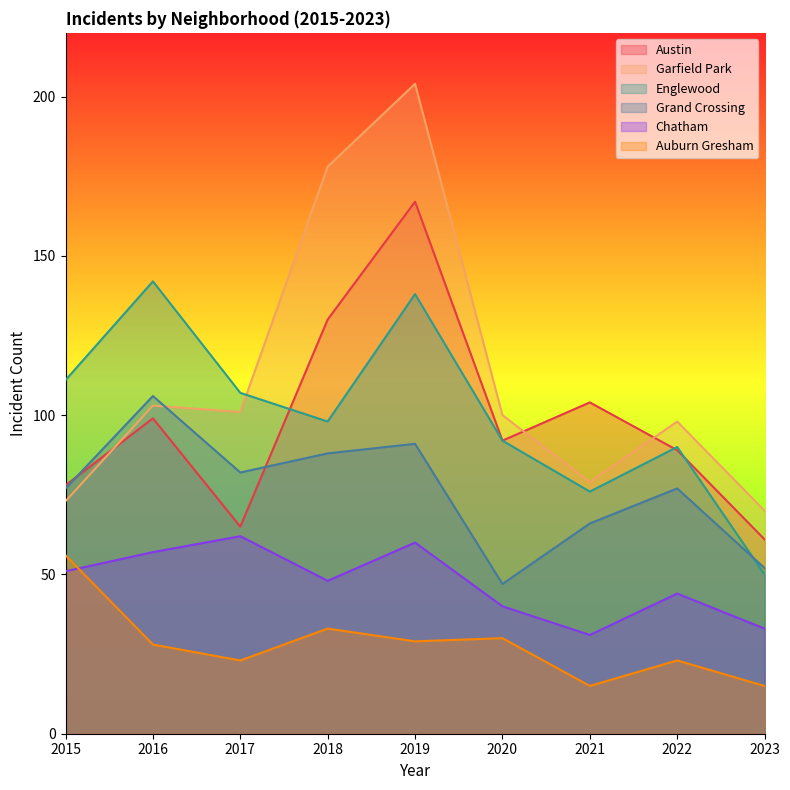

How many distinct data groups are displayed?

6